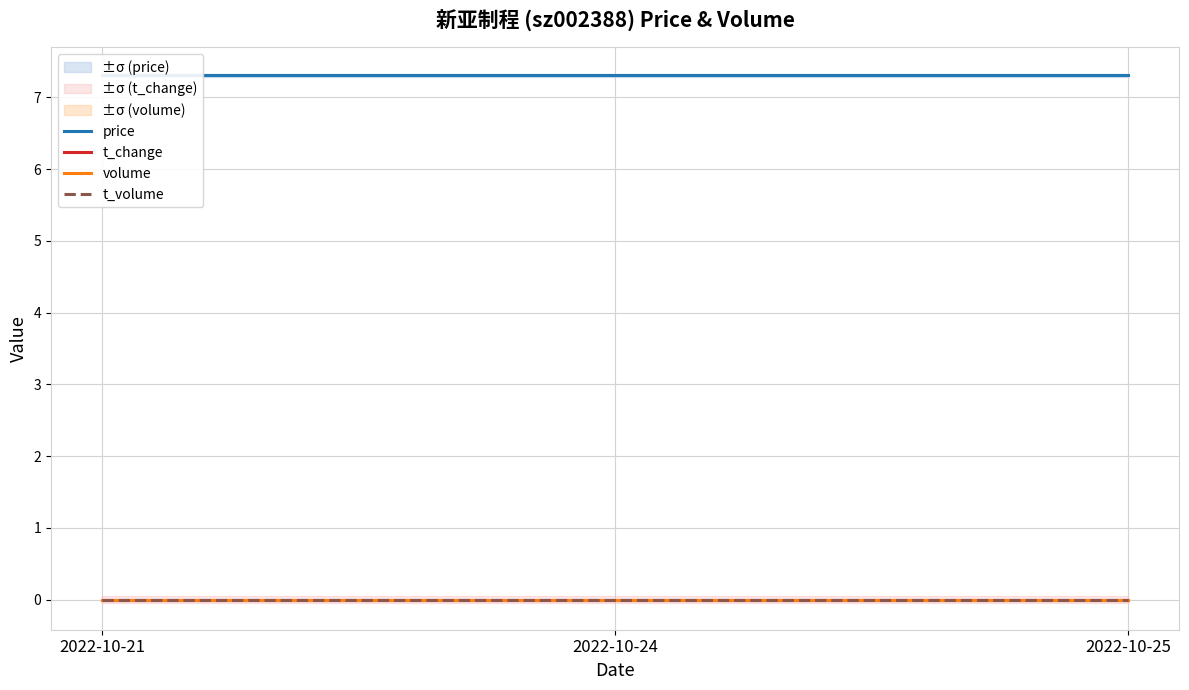

At which label is price closest to 7?

2022-10-21